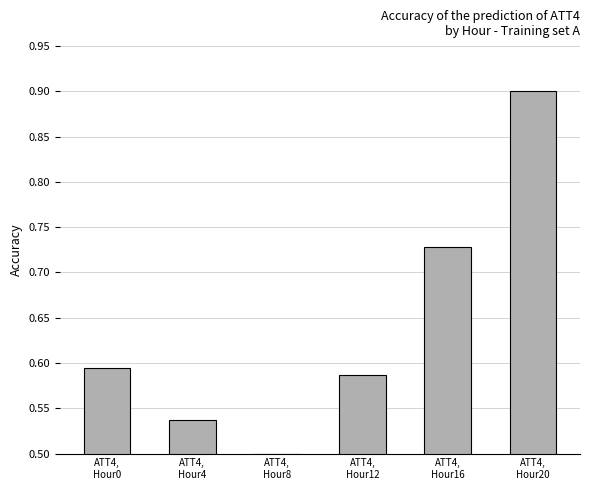

At which category does the chart reach its peak across all series?

ATT4,
Hour20